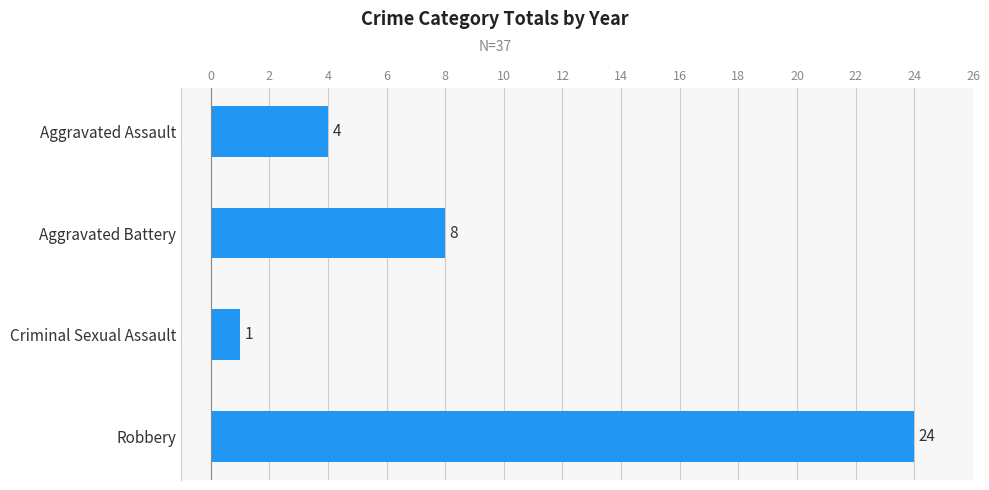

List the labels in order of value, largest first.

Robbery, Aggravated Battery, Aggravated Assault, Criminal Sexual Assault